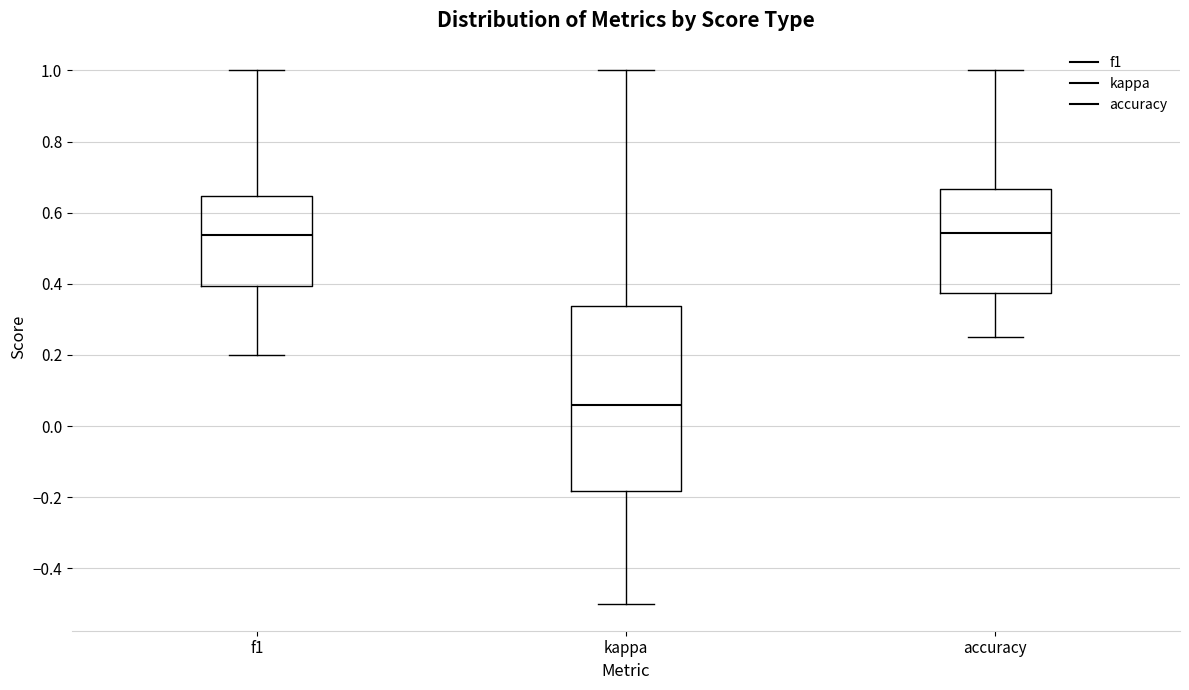

Reading left to right, read every box against the y-axis: the position of its median line, the range the box covers, and the ends of its whiskers. The values are not printed on the chart, so give them approximately, as read against the axis.

f1: median 0.54, box 0.40 to 0.64, whiskers 0.20 to 1.00
kappa: median 0.06, box -0.18 to 0.34, whiskers -0.50 to 1.00
accuracy: median 0.54, box 0.38 to 0.66, whiskers 0.26 to 1.00